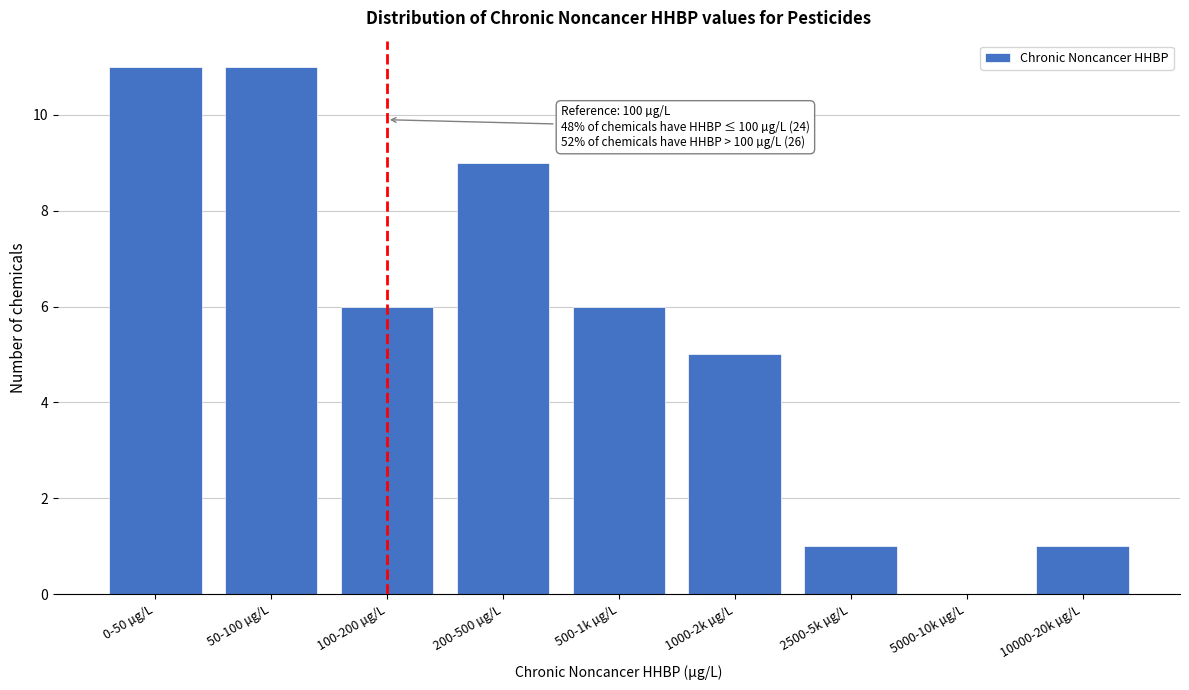

Reading left to right, what are all the values shown in this chart?

0-50 µg/L=11	50-100 µg/L=11	100-200 µg/L=6	200-500 µg/L=9	500-1k µg/L=6	1000-2k µg/L=5	2500-5k µg/L=1	5000-10k µg/L=0	10000-20k µg/L=1